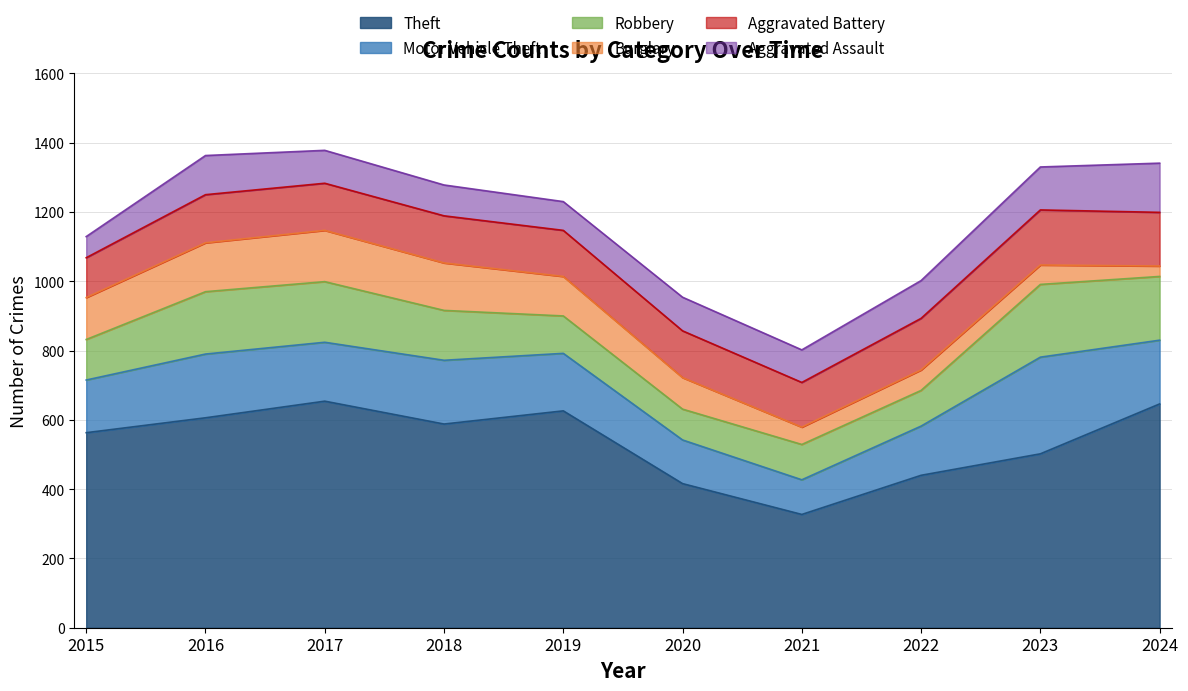

Reading left to right, list all the values displayed in this chart.

Theft: 563	606	654	588	626	416	327	440	502	646
Motor Vehicle Theft: 152	184	170	184	166	126	100	142	279	184
Robbery: 117	180	175	144	108	89	102	103	210	184
Burglary: 121	141	148	137	114	91	50	59	56	30
Aggravated Battery: 115	139	136	136	133	135	129	149	159	155
Aggravated Assault: 61	113	95	89	83	97	94	109	124	142